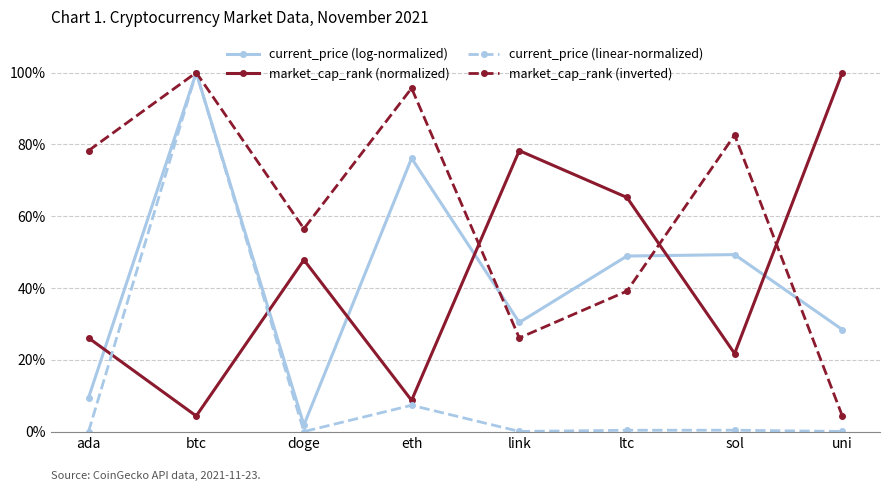

What is the value of the market_cap_rank (inverted) point at the 2nd from the left?

100.0